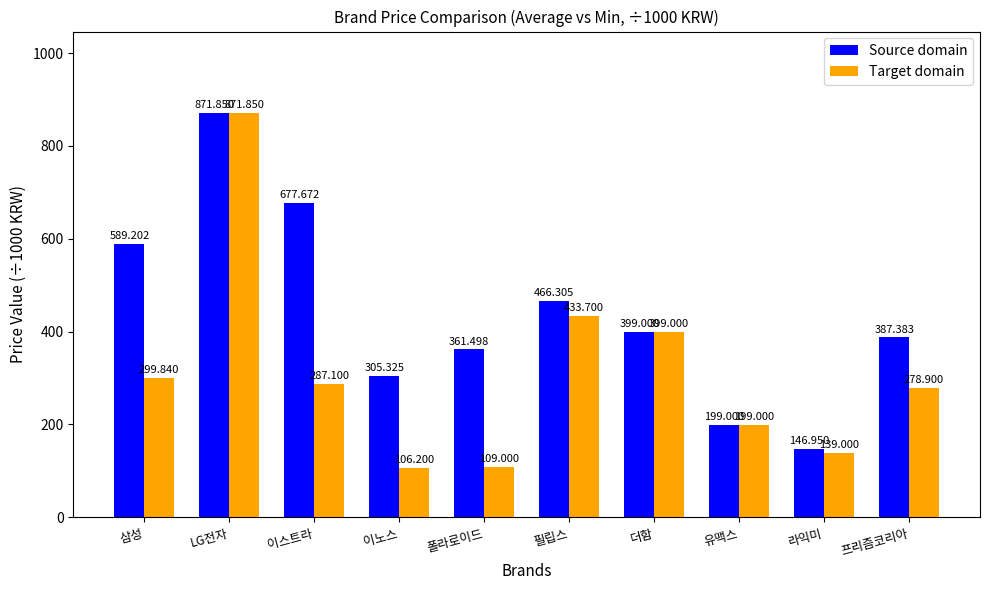

What is the greatest value displayed?

871.9